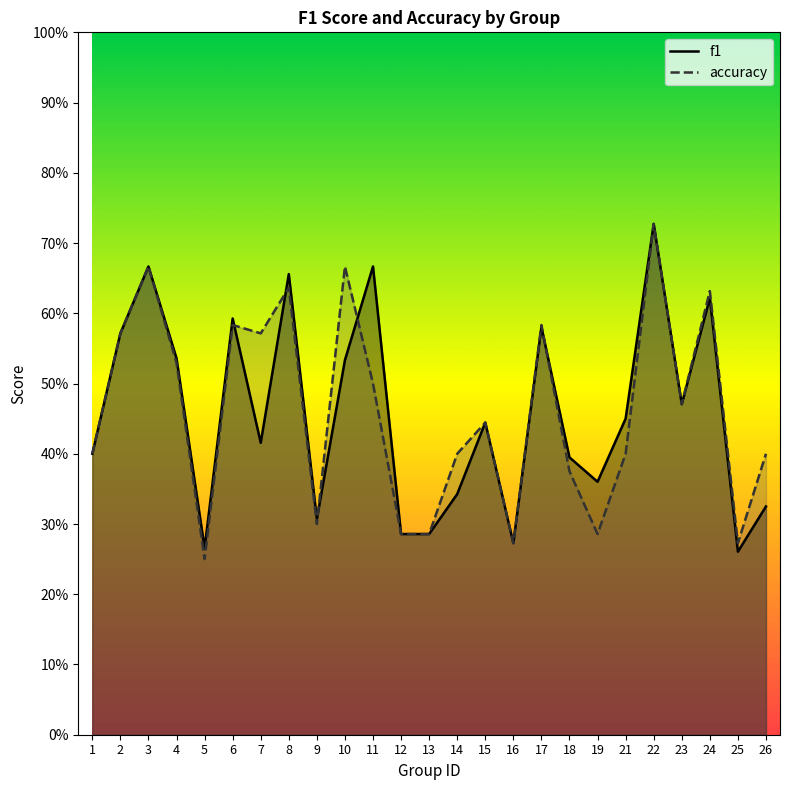

What are all the series names shown in the legend?

f1, accuracy